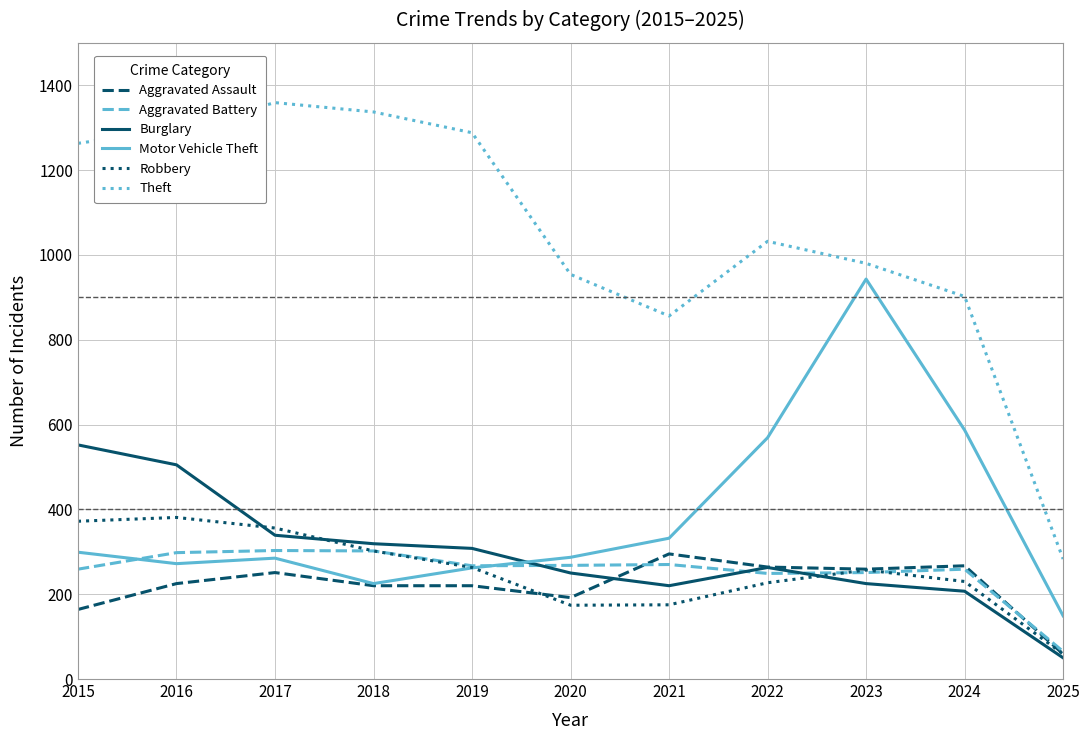

The value of Aggravated Battery at 2016 is 457. True or false?

False